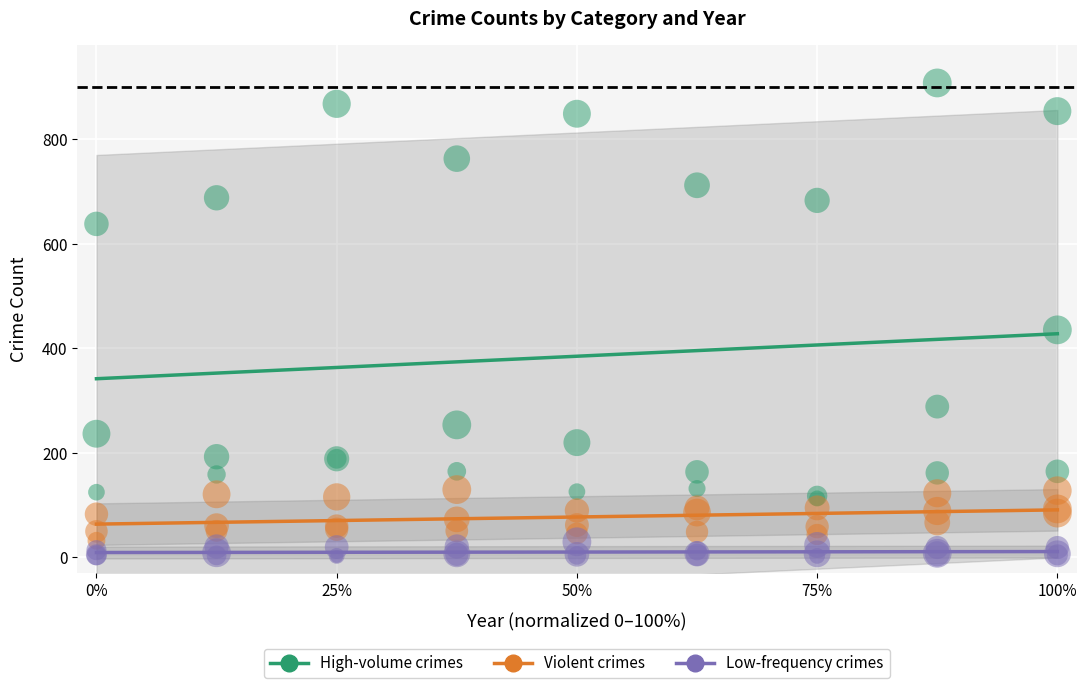

Which series contains the highest Y value?

High-volume crimes